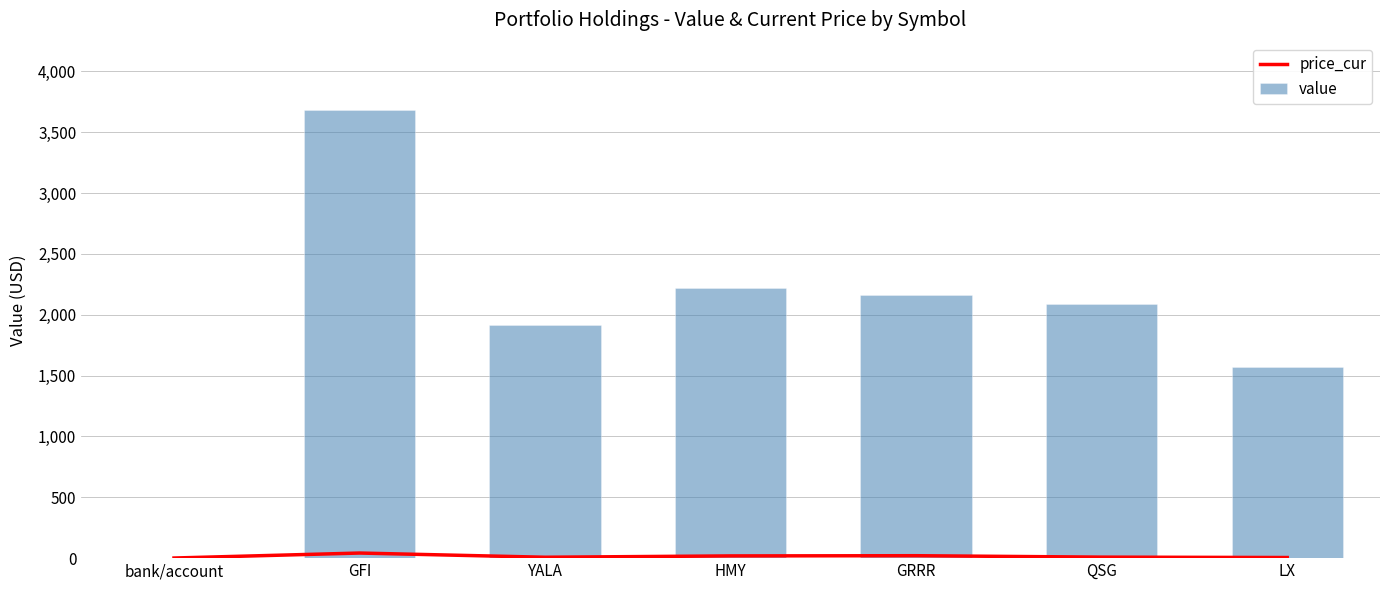

What is the difference between the second highest and minimum values in the value series?

2214.3